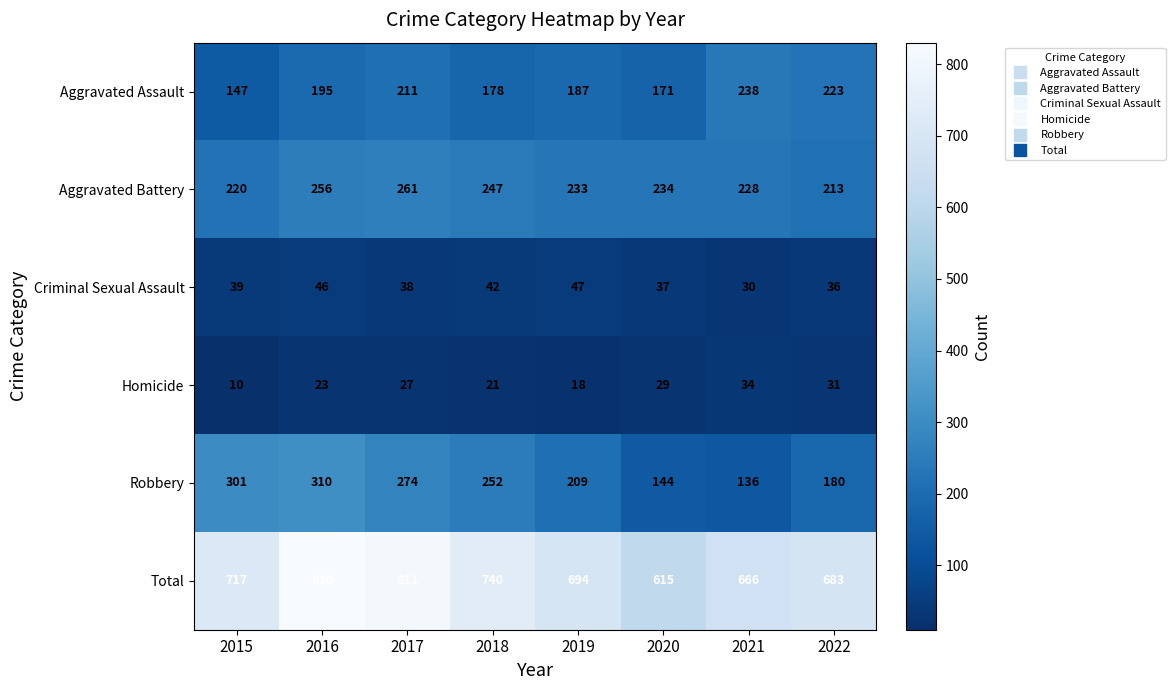

What is the sum of all Robbery values?

1806